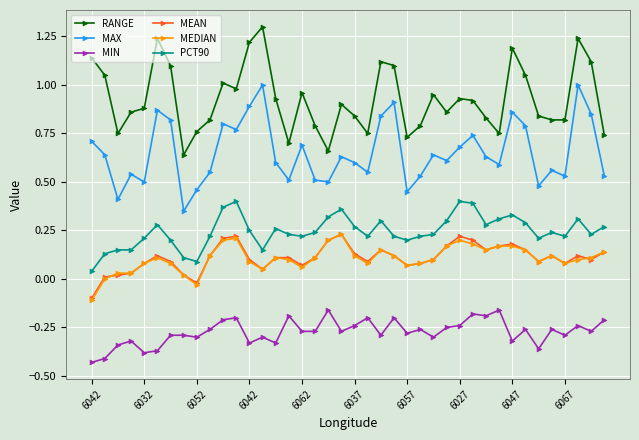

True or false: MAX has more than 0 points higher than both neighbors.

True